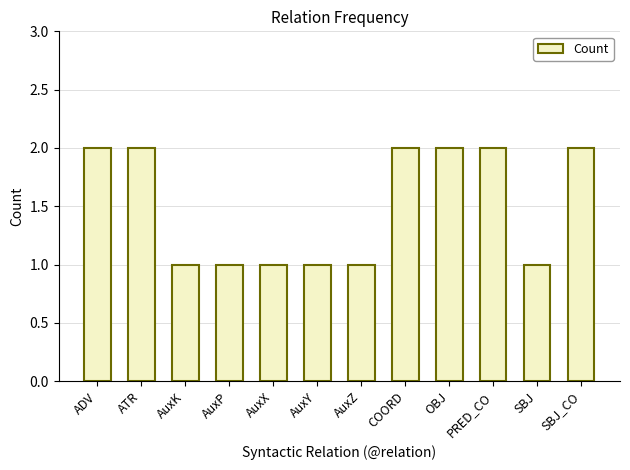

What is the sum of the values at SBJ and AuxX?

2